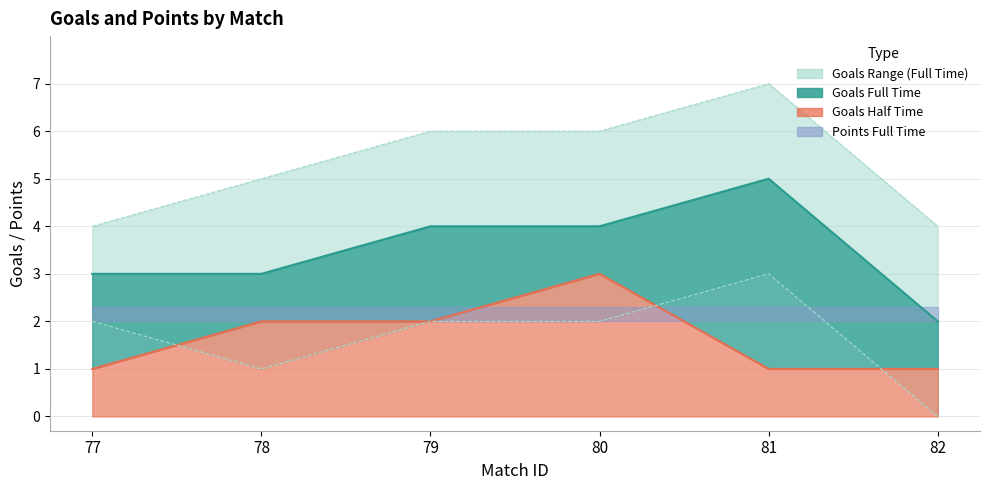

True or false: goals_upper and goals_half_time intersect in this chart.

False